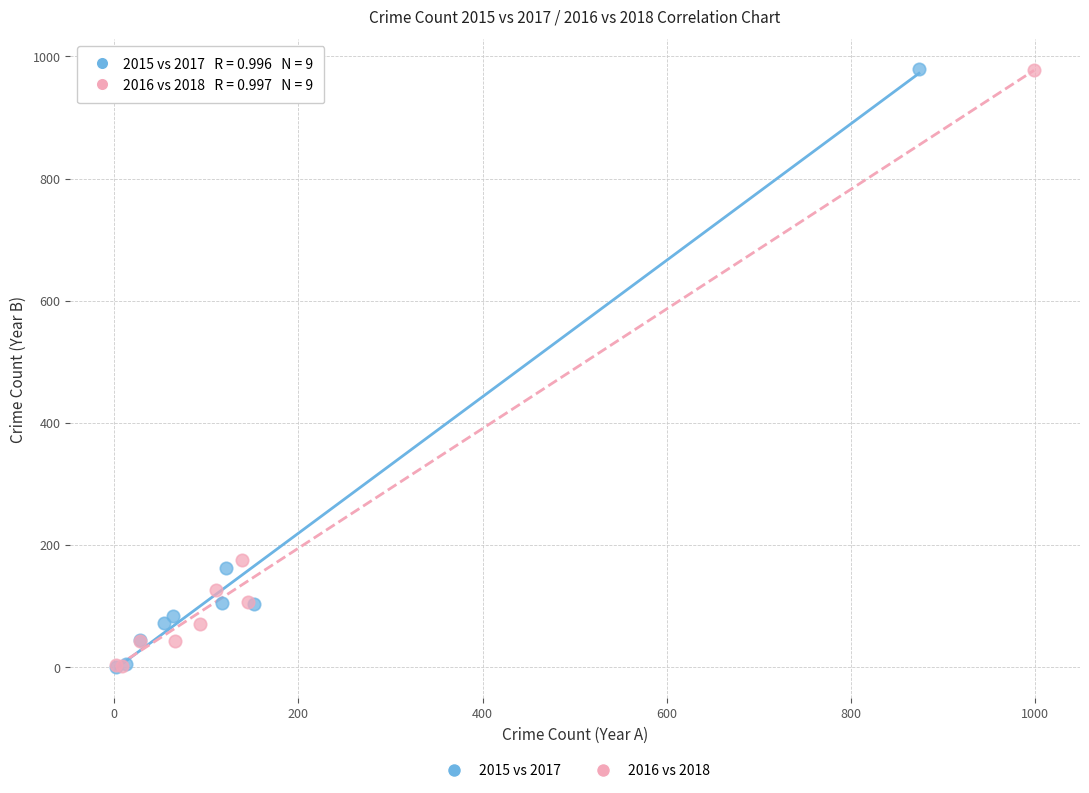

What are all the series names shown in the legend?

2015 vs 2017, 2016 vs 2018